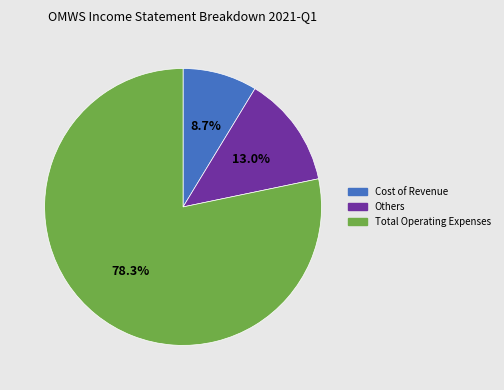

Does any single category account for the majority?

Yes